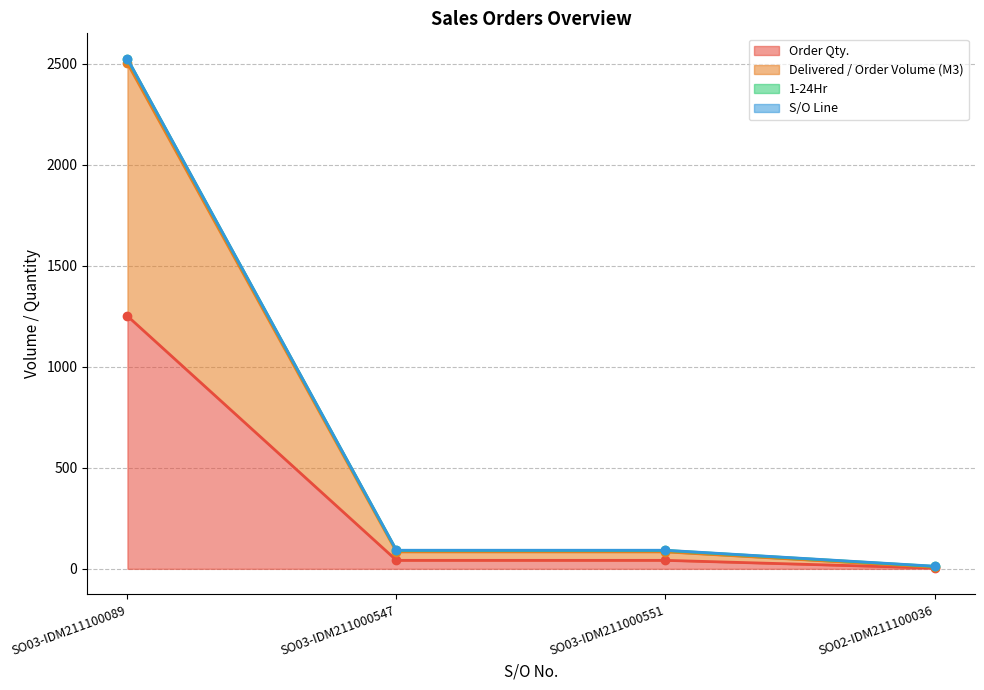

The value of Order Qty. at SO03-IDM211100089 is 1651. True or false?

False